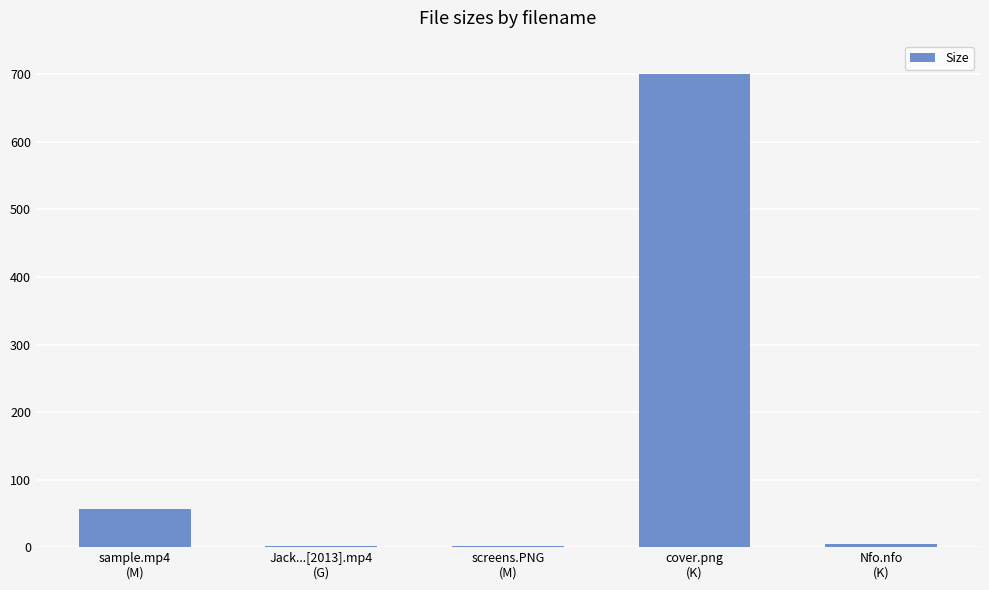

True or false: the data shows 4.7 at Nfo.nfo
(K).

True